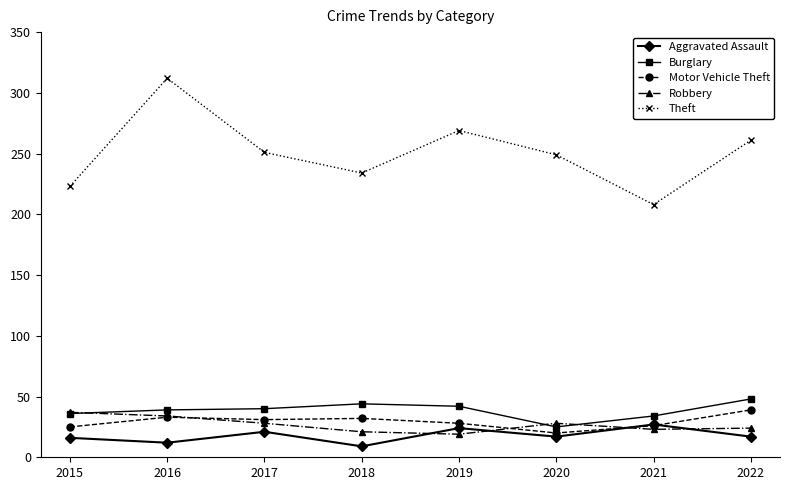

The value of Burglary at 2021 is 34. True or false?

True